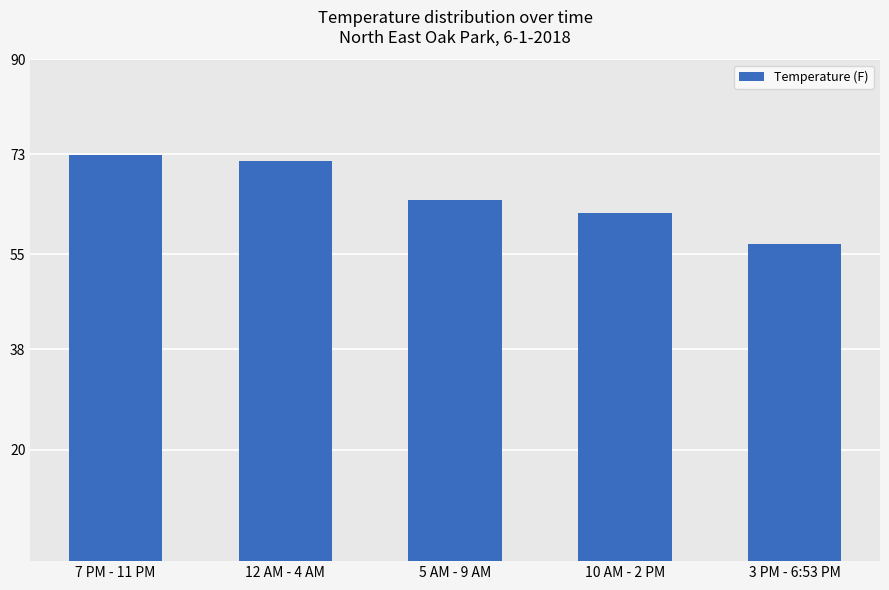

How many distinct data groups are displayed?

1